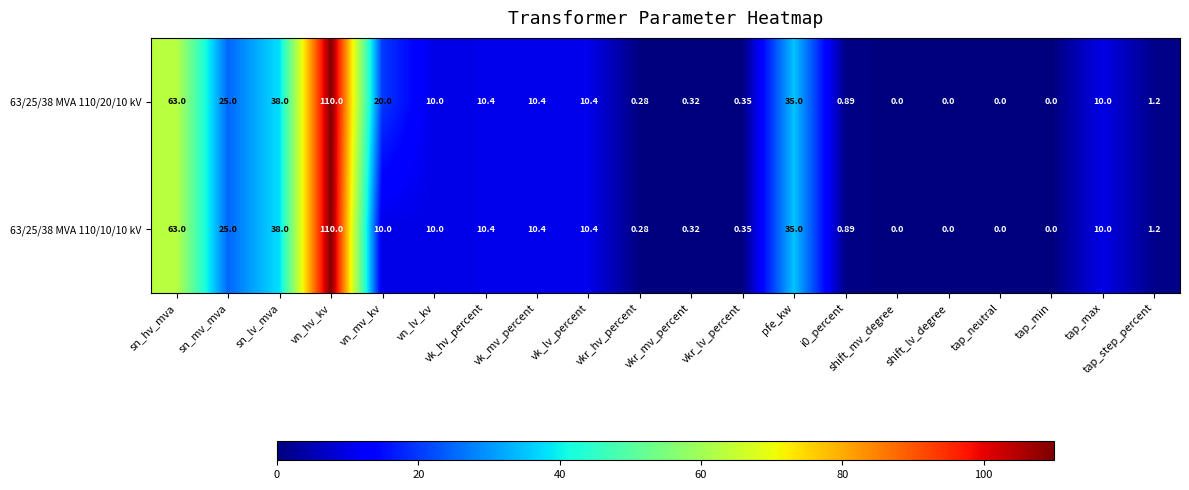

Where does the 63/25/38 MVA 110/20/10 kV series first go above 10?

sn_hv_mva